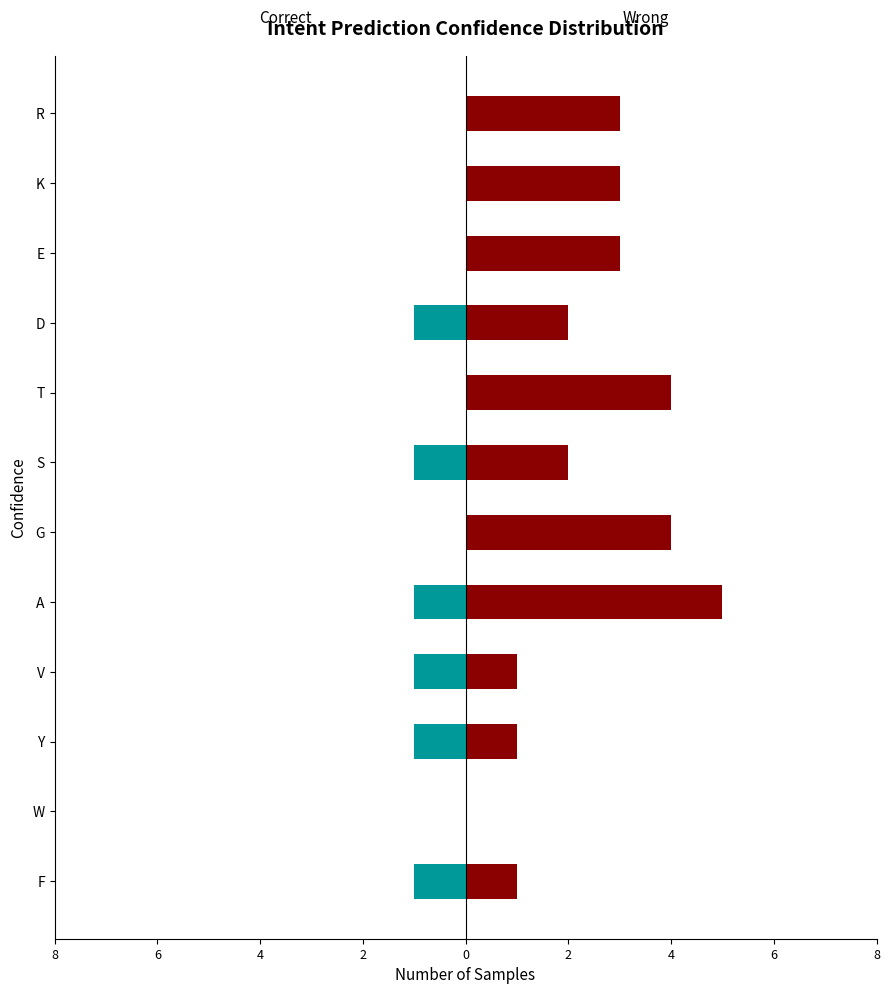

Which series changed the most between 2 and 8?

Wrong